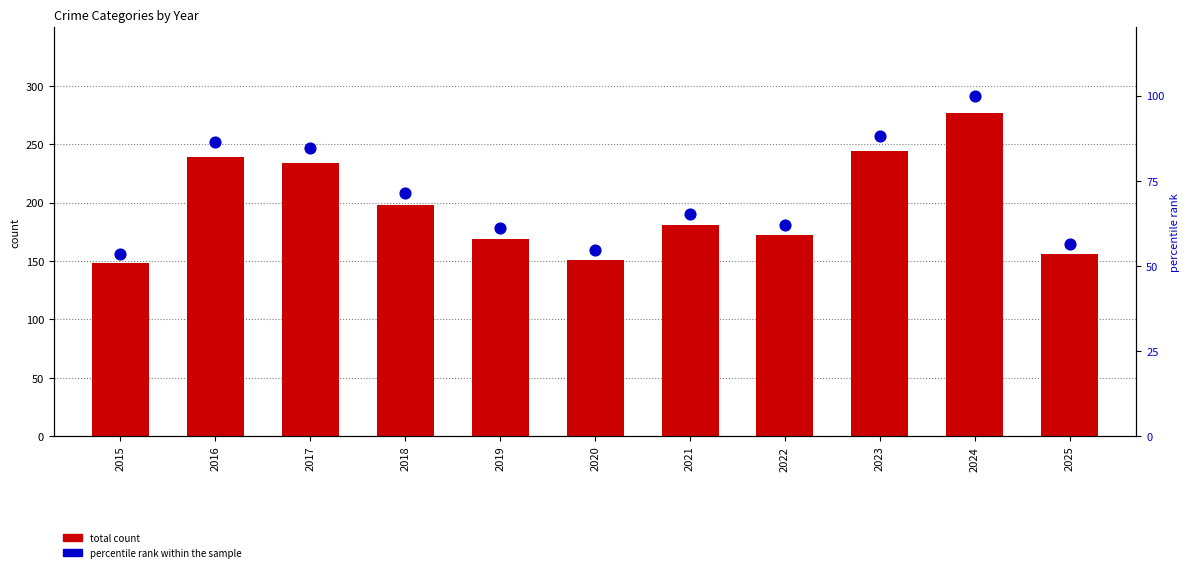

Is the value of percentile rank within the sample at 2020 greater than the value of total count at 2022?

No